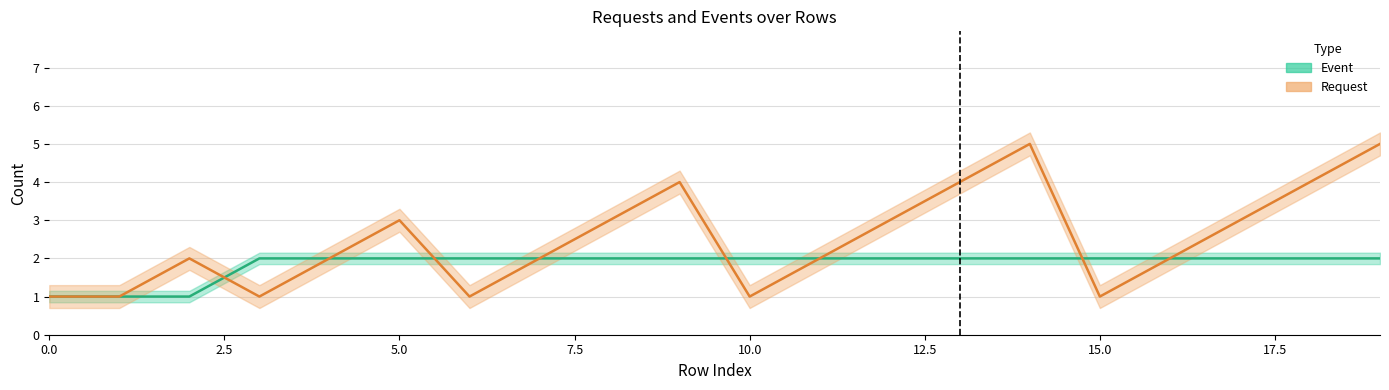

What is the greatest value displayed?

5